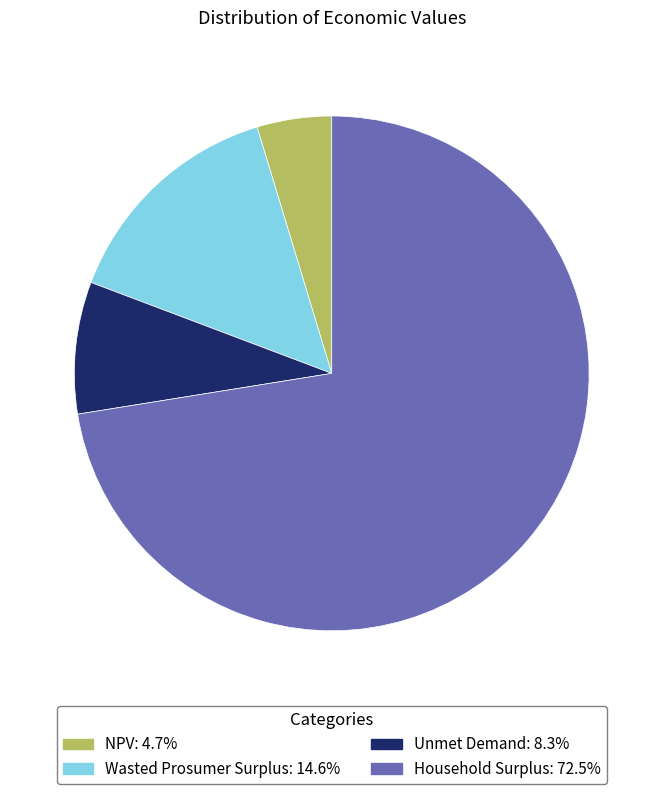

Count the number of slices in the pie.

4